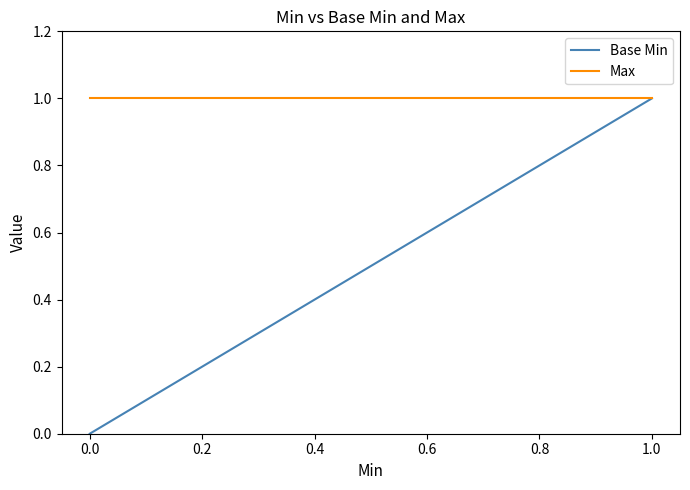

Rank the series at 1.0 from lowest to highest value.

Base Min, Max